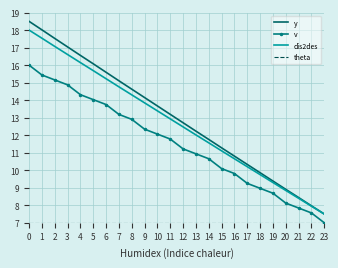

What is the total value across all series at 12?

43.4